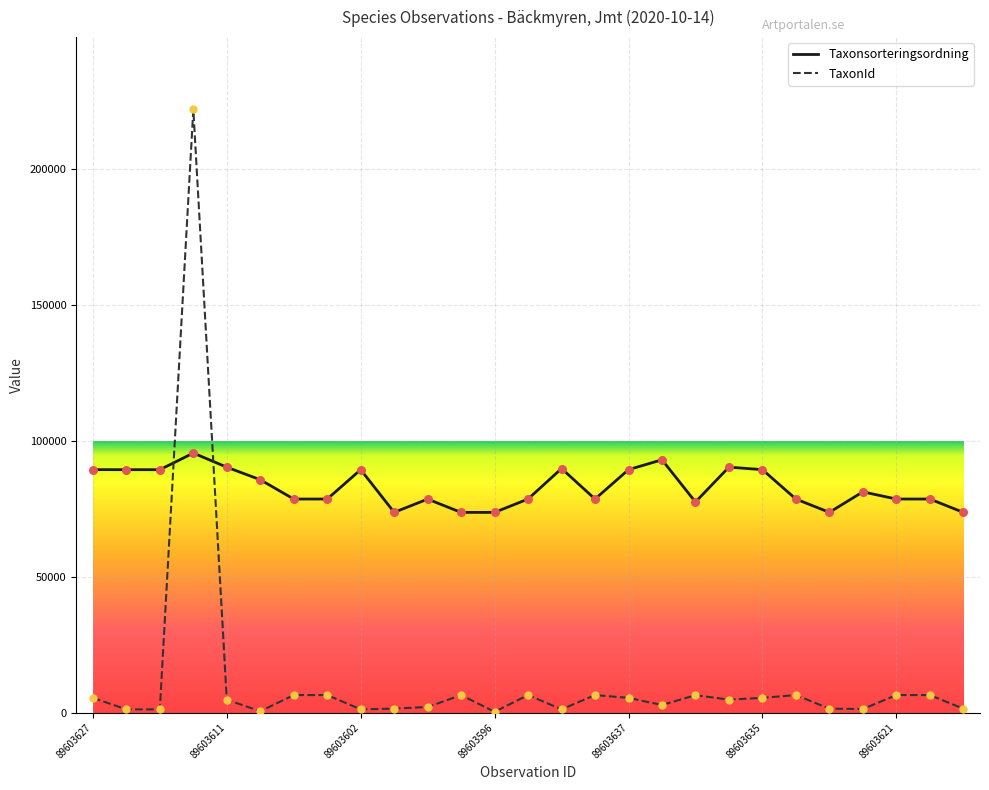

Which series has the largest range (max minus min)?

TaxonId